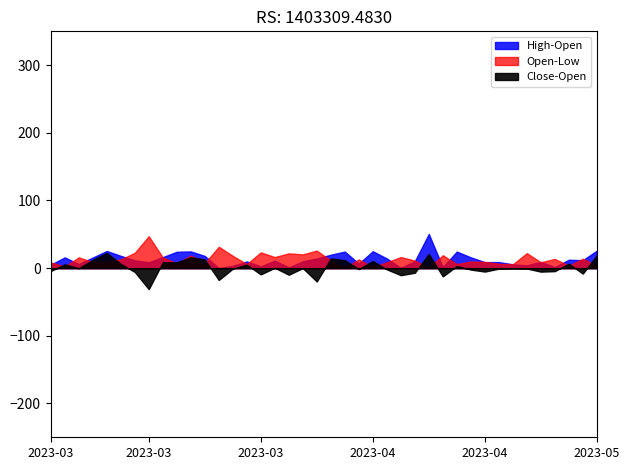

What is the sum of the Open-Low values at 8 and 25?

32.3